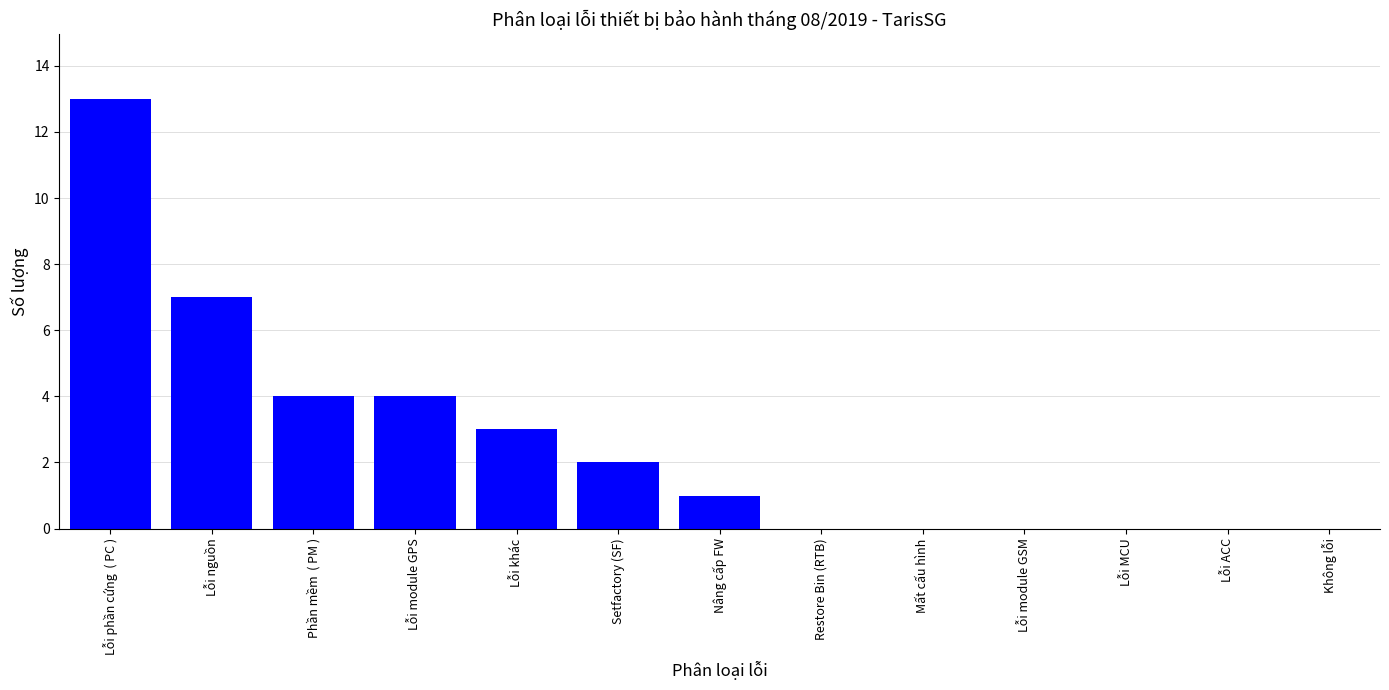

Where does the data first go above 1?

Lỗi phần cứng  ( PC )